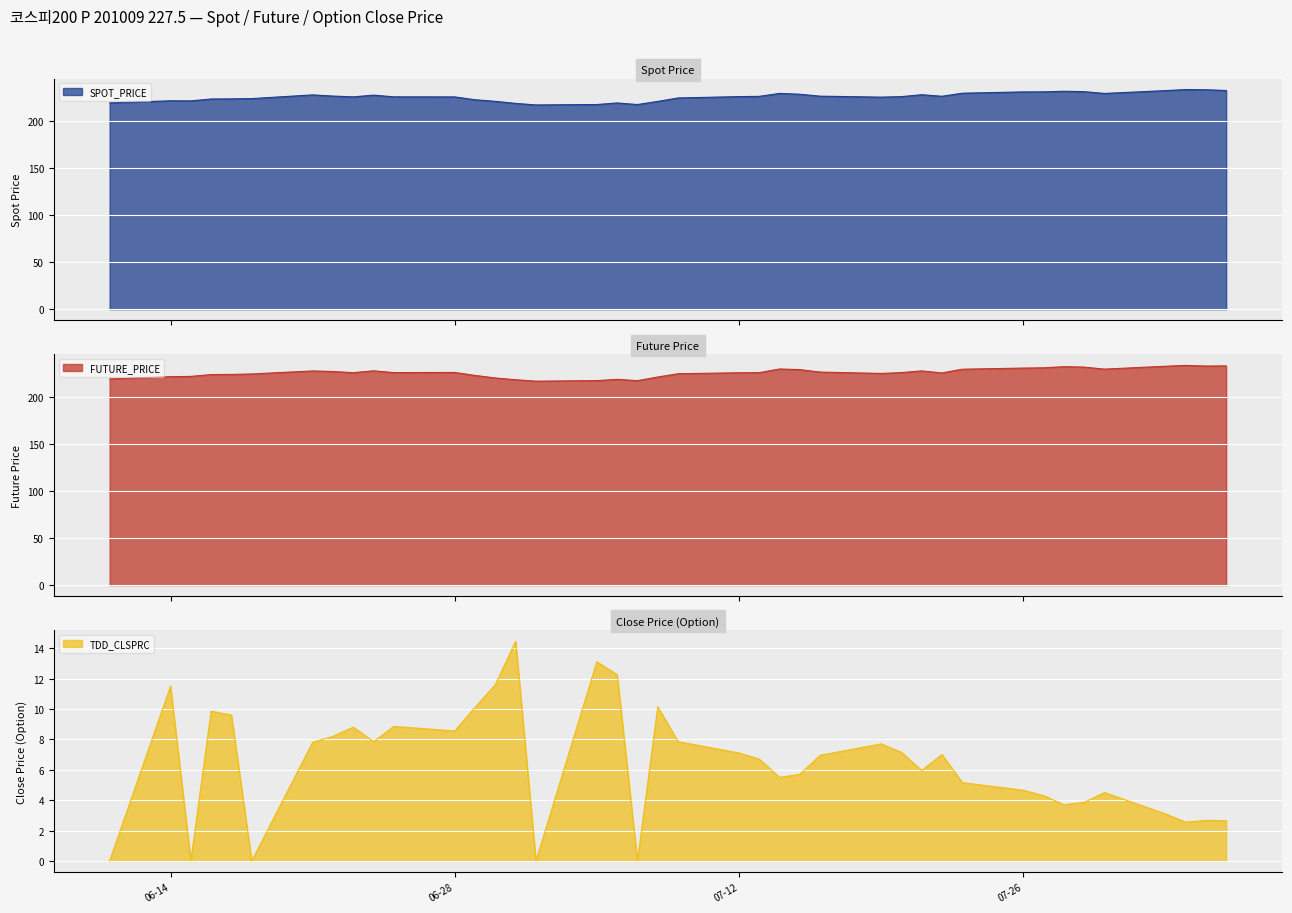

What is the minimum value for SPOT_PRICE?

217.0